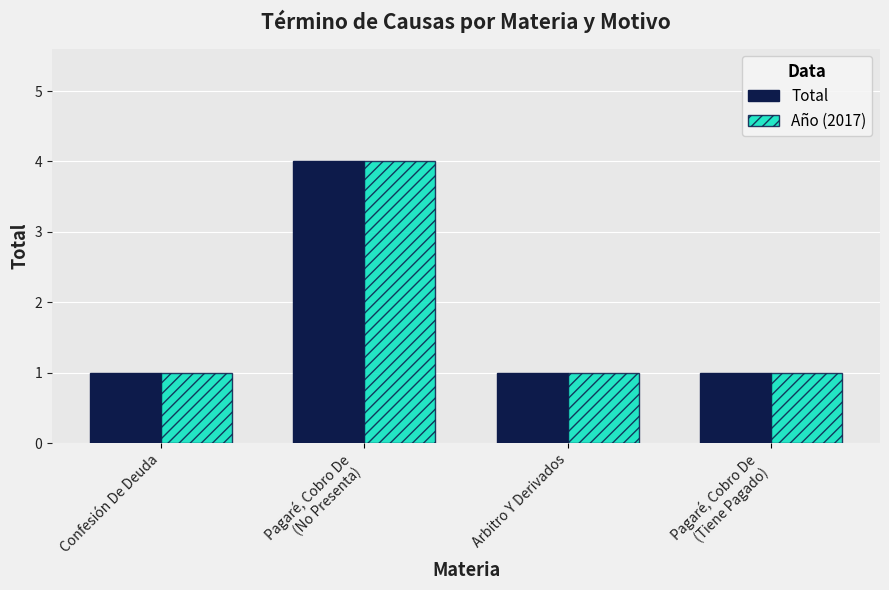

What is the difference between the maximum and minimum values in the Total series?

3